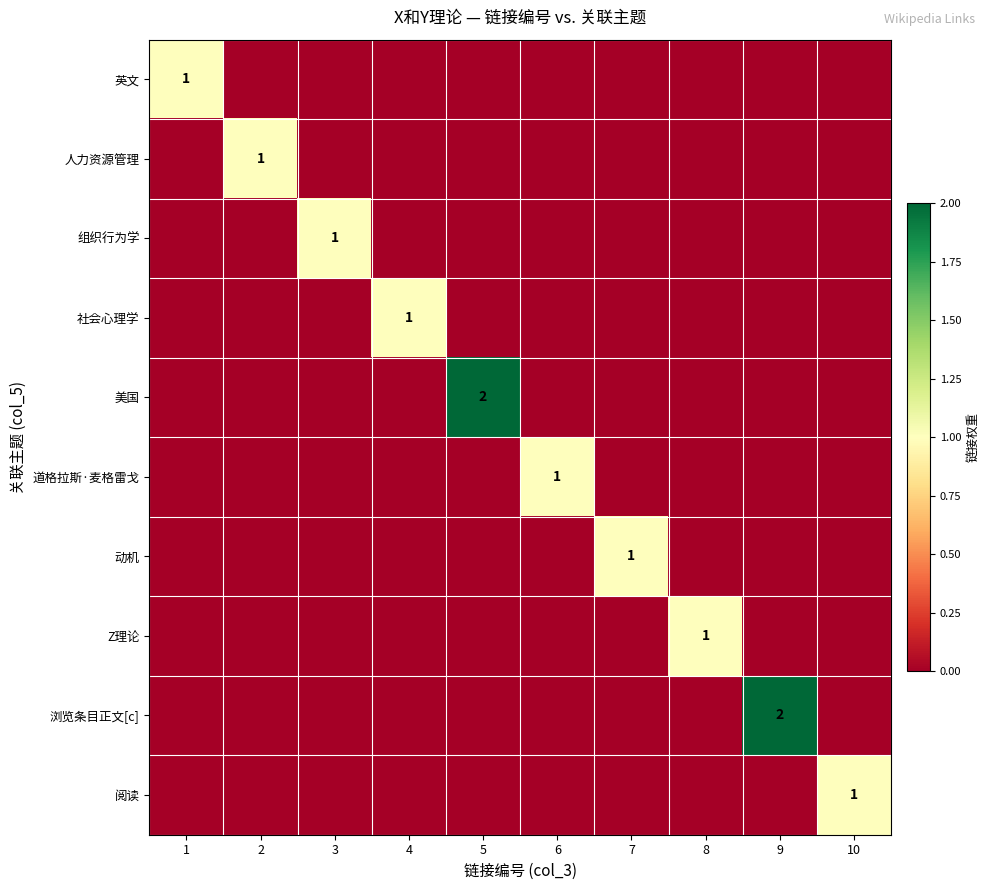

The value of 美国 at 5 is 3. True or false?

False